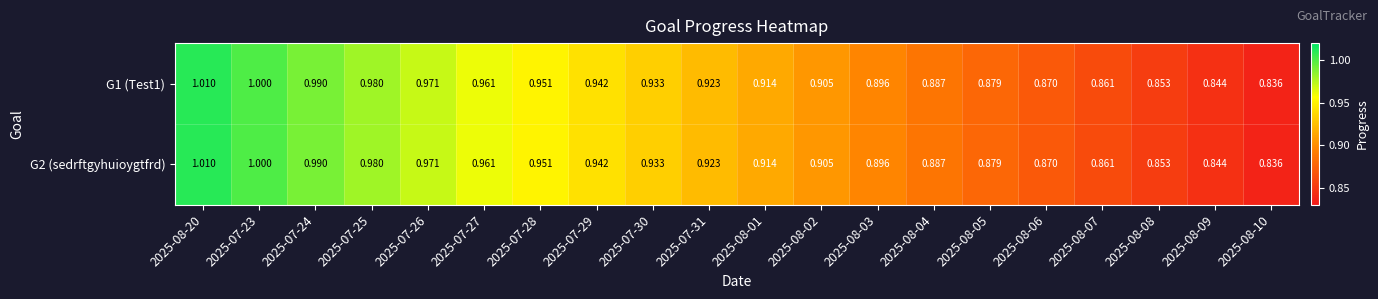

Is the value of G1 (Test1) at 2025-08-07 greater than the value of G2 (sedrftgyhuioygtfrd) at 2025-08-01?

No